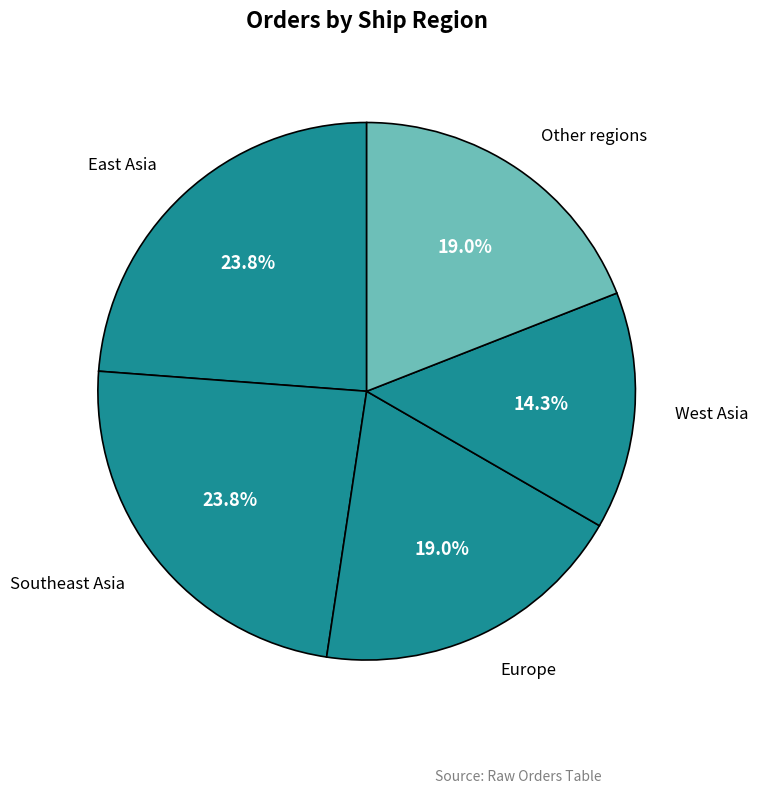

To the nearest percent, what portion does Southeast Asia represent?

24%